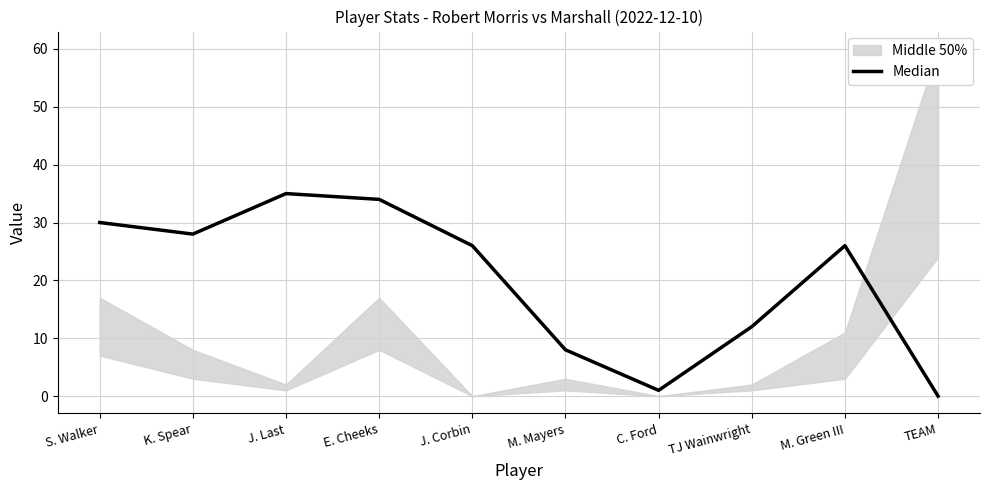

What is the ratio of the value at M. Mayers to the value at S. Walker?

0.3